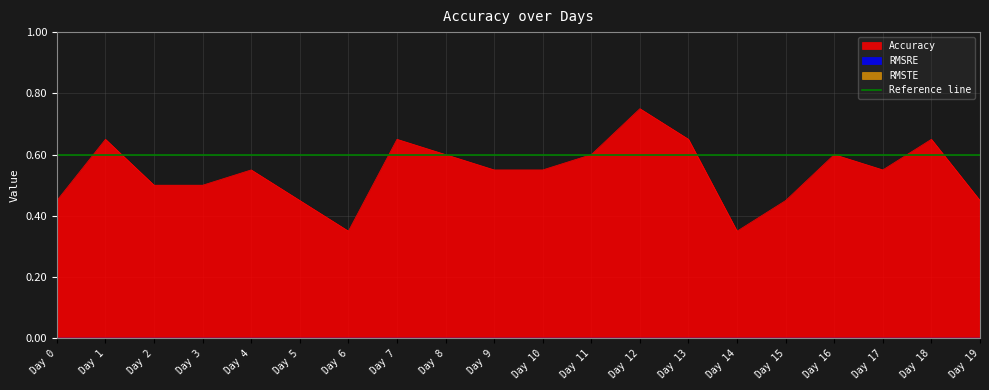

The RMSTE series shows 0.0 at Day 18. True or false?

True